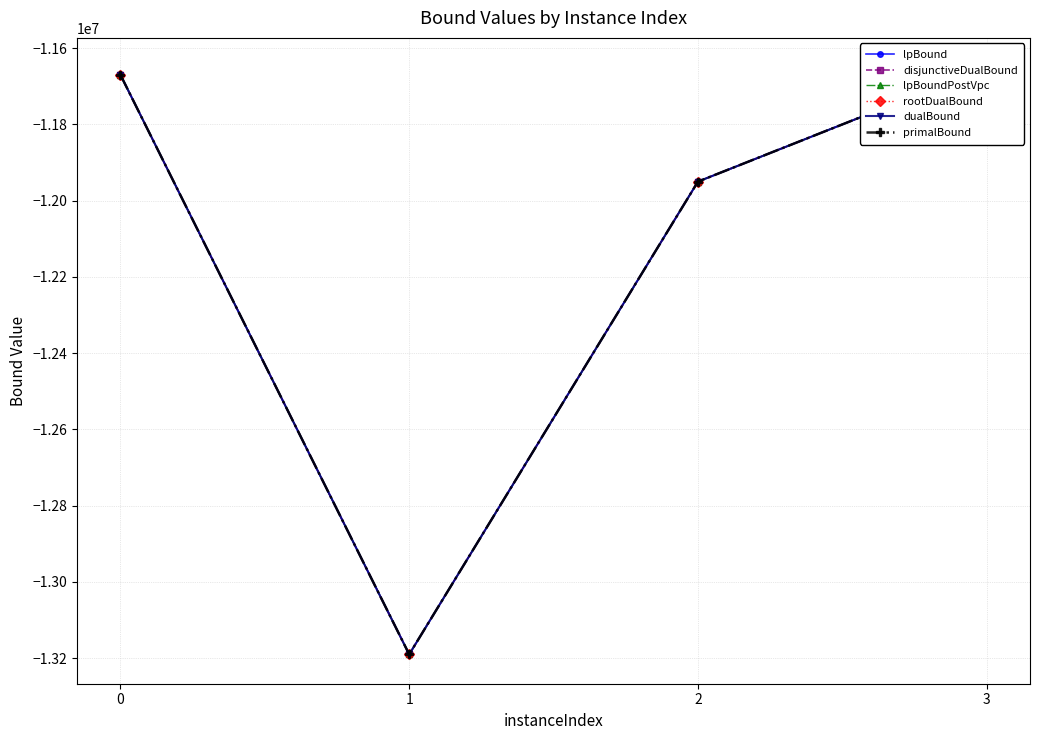

The primalBound series shows -16141621 at 3. True or false?

False